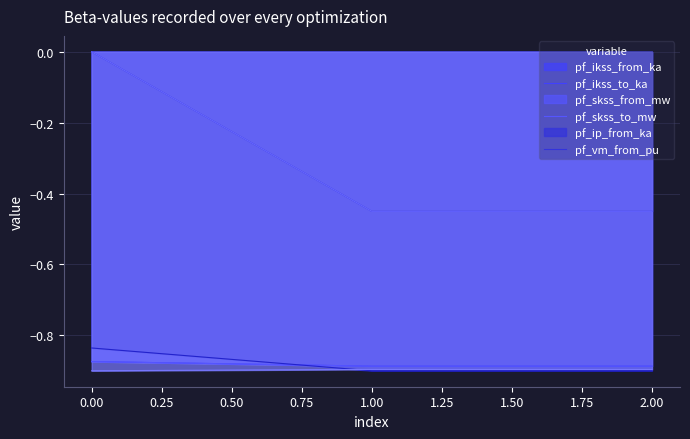

Count the number of categories in the chart.

3